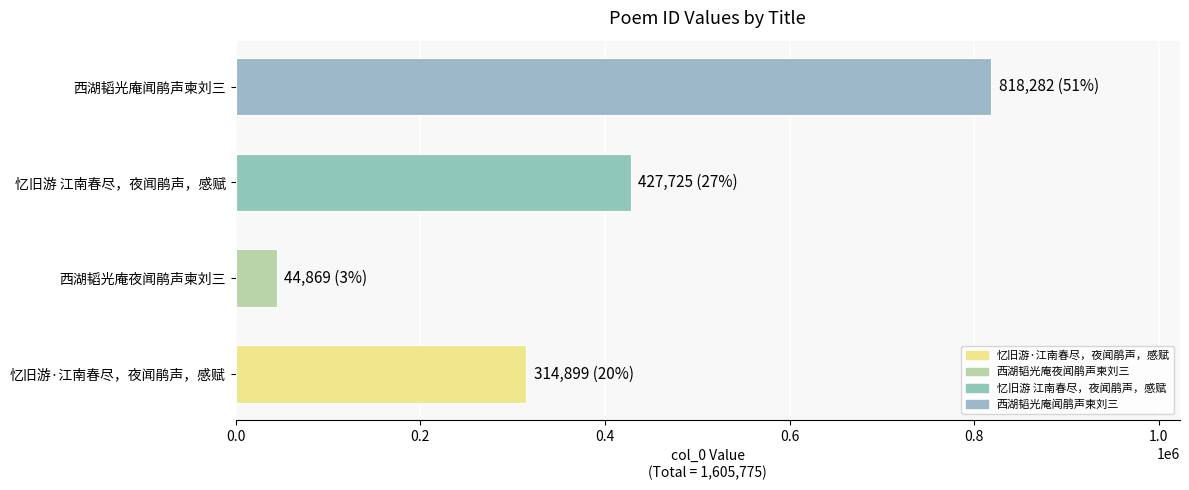

At which label is the value closest to 431575?

忆旧游 江南春尽，夜闻鹃声，感赋